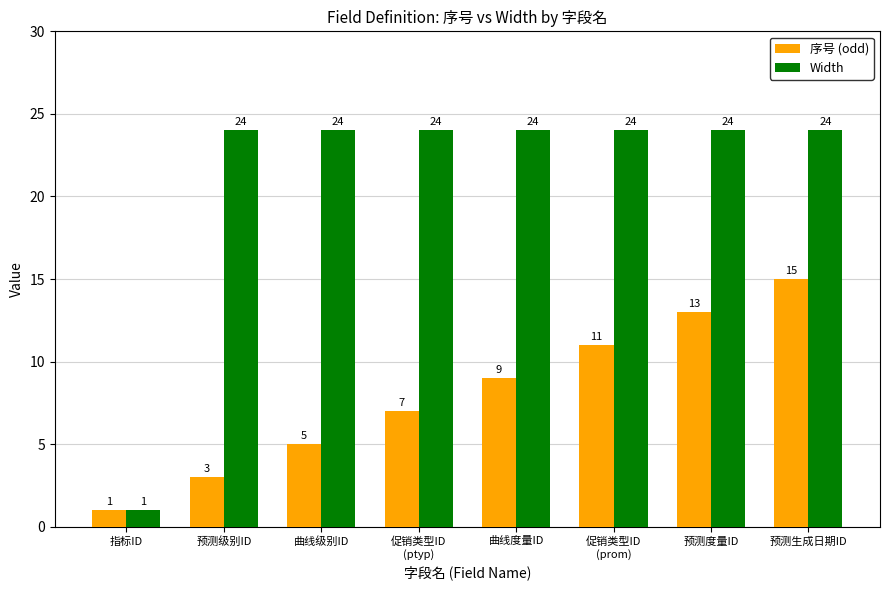

What is the value of the 序号 (odd) bar at the 7th from the left?

13